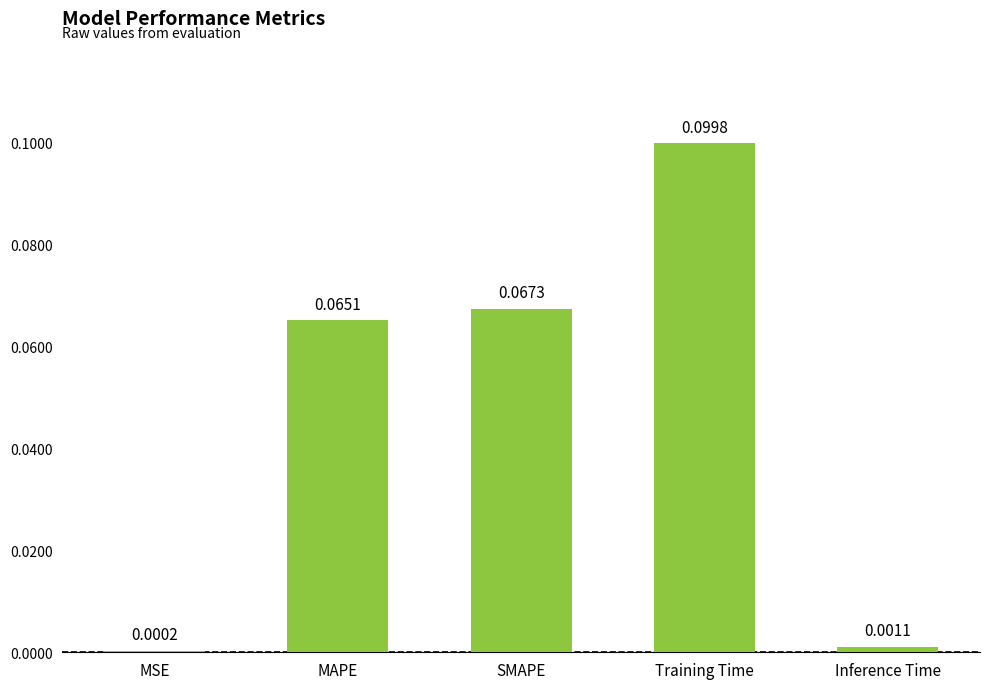

Which category has the highest value across all series?

Training Time